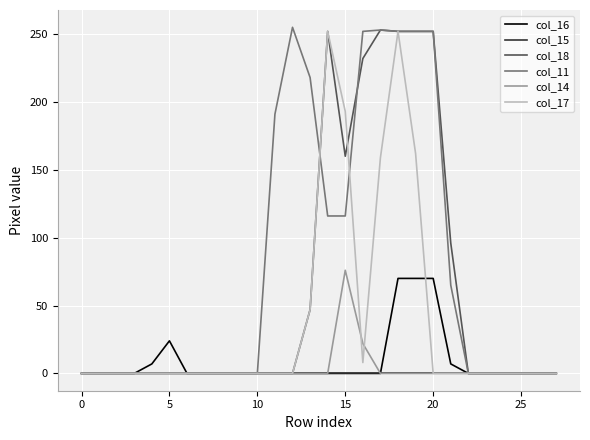

What is the highest value of the col_11 series?

255